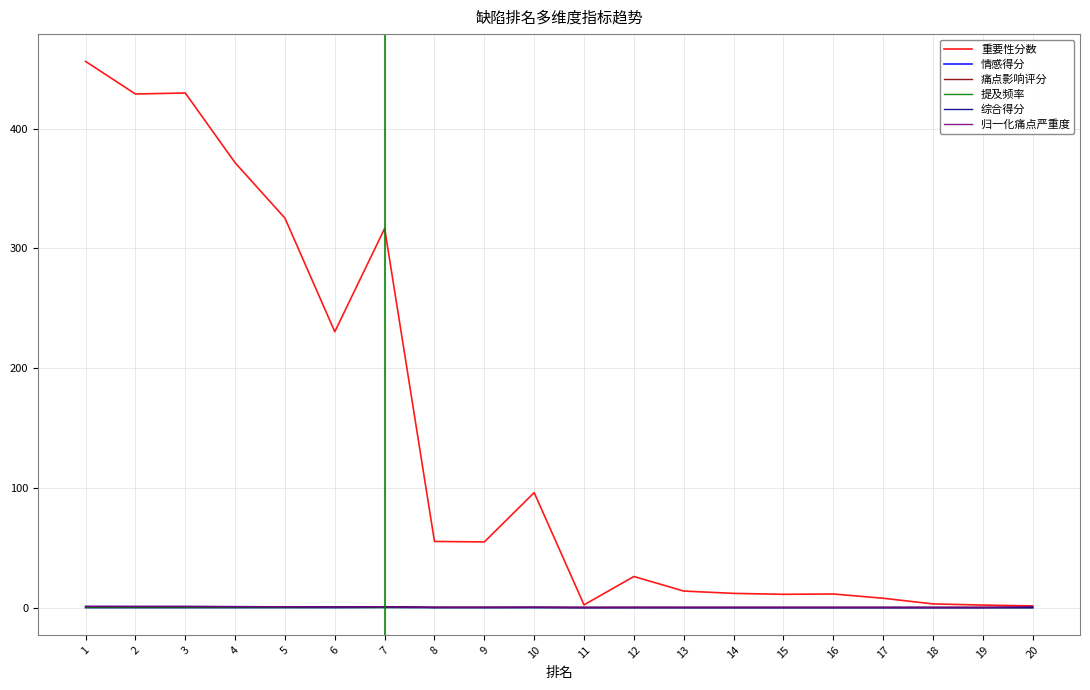

Which series has the largest range (max minus min)?

重要性分数